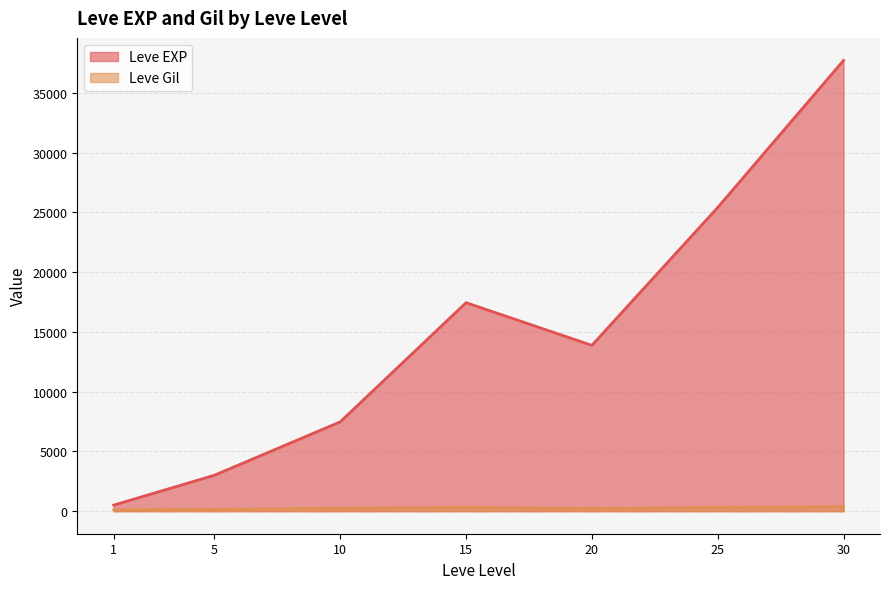

What is the total value across all series at 25?

25722.7